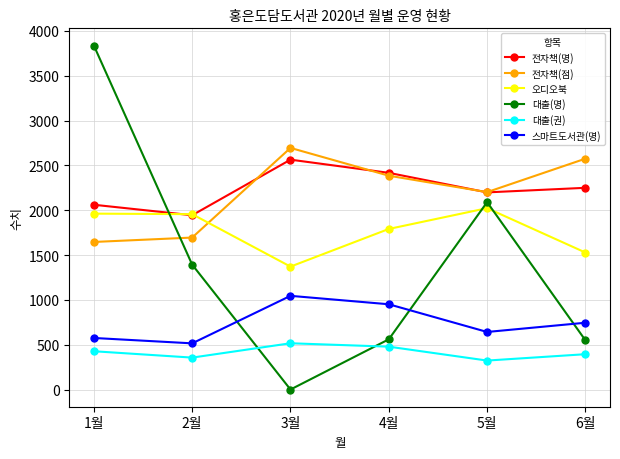

Count the 대출(권) values in the range 356 to 478.

4